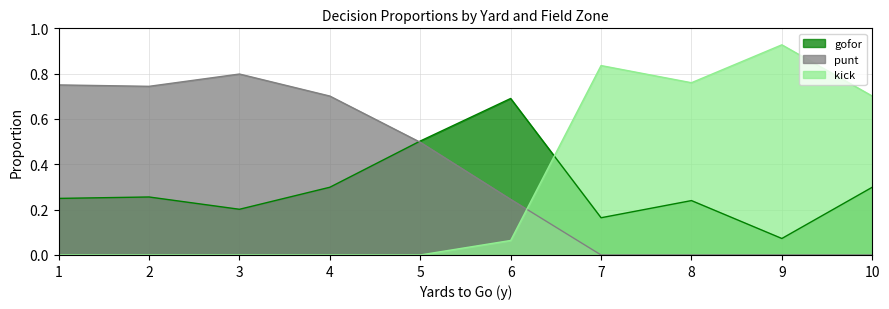

How many lines are shown in the chart?

3